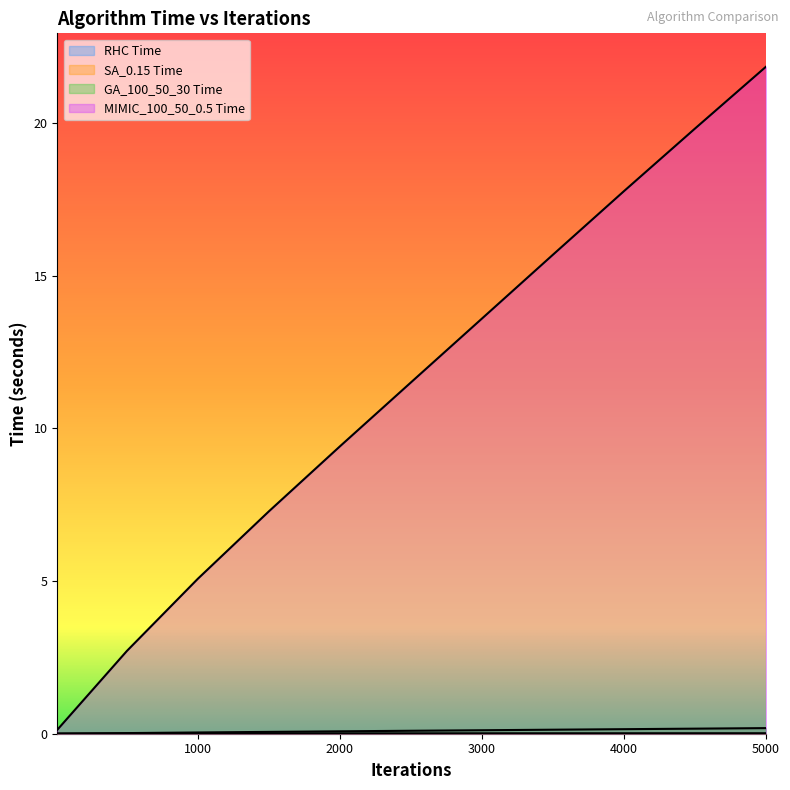

Which has a higher value, 1000 or 4500?

4500